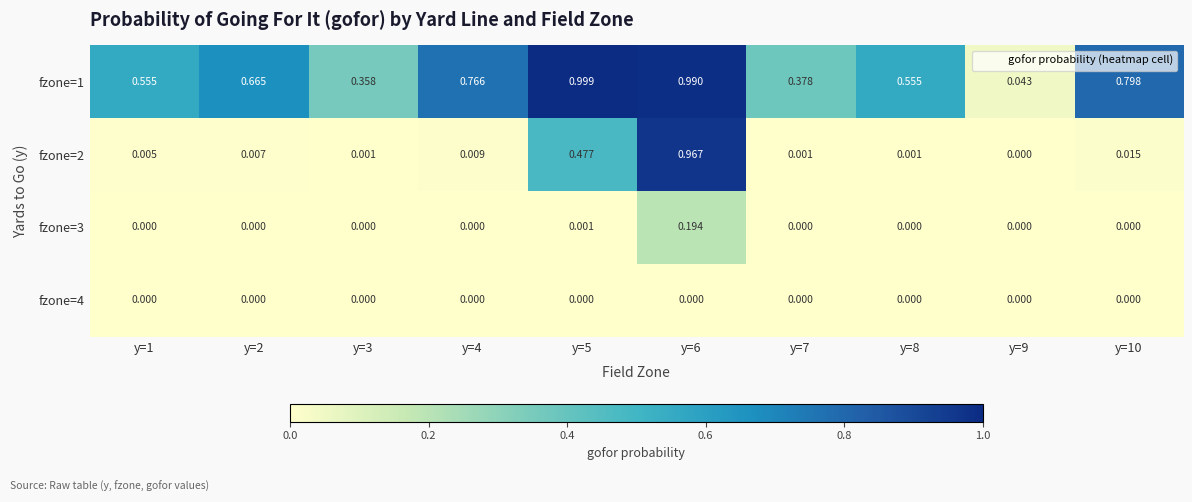

Is the value of fzone=1 at y=4 greater than the value of fzone=2 at y=9?

Yes